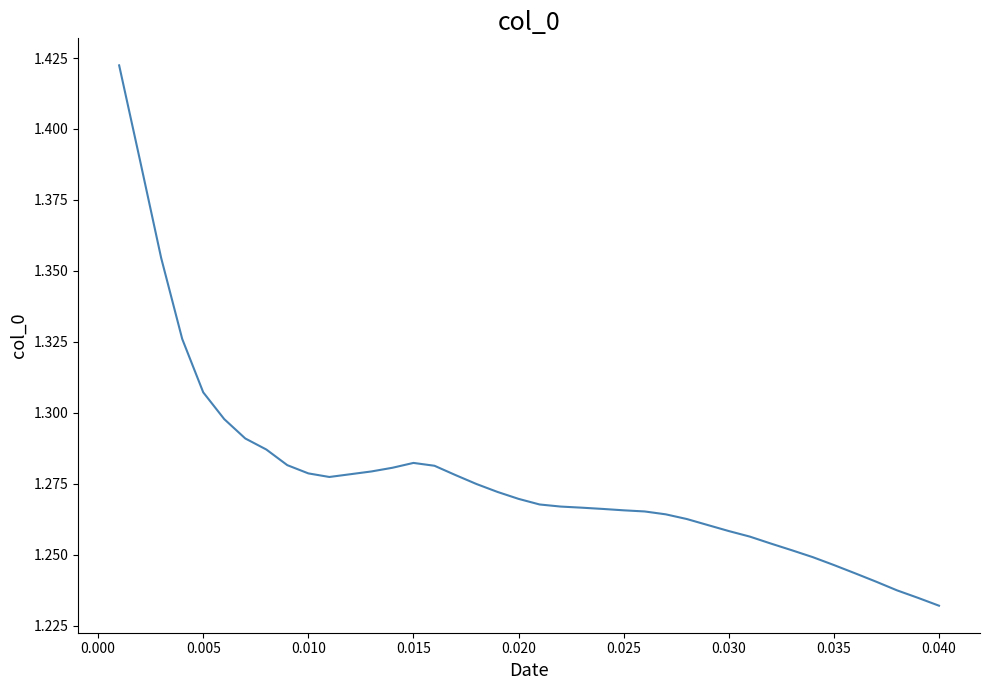

Reading right to left, extract all data points from this chart.

1.2	1.2	1.2	1.2	1.2	1.2	1.2	1.3	1.3	1.3	1.3	1.3	1.3	1.3	1.3	1.3	1.3	1.3	1.3	1.3	1.3	1.3	1.3	1.3	1.3	1.3	1.3	1.3	1.3	1.3	1.3	1.3	1.3	1.3	1.3	1.3	1.3	1.4	1.4	1.4